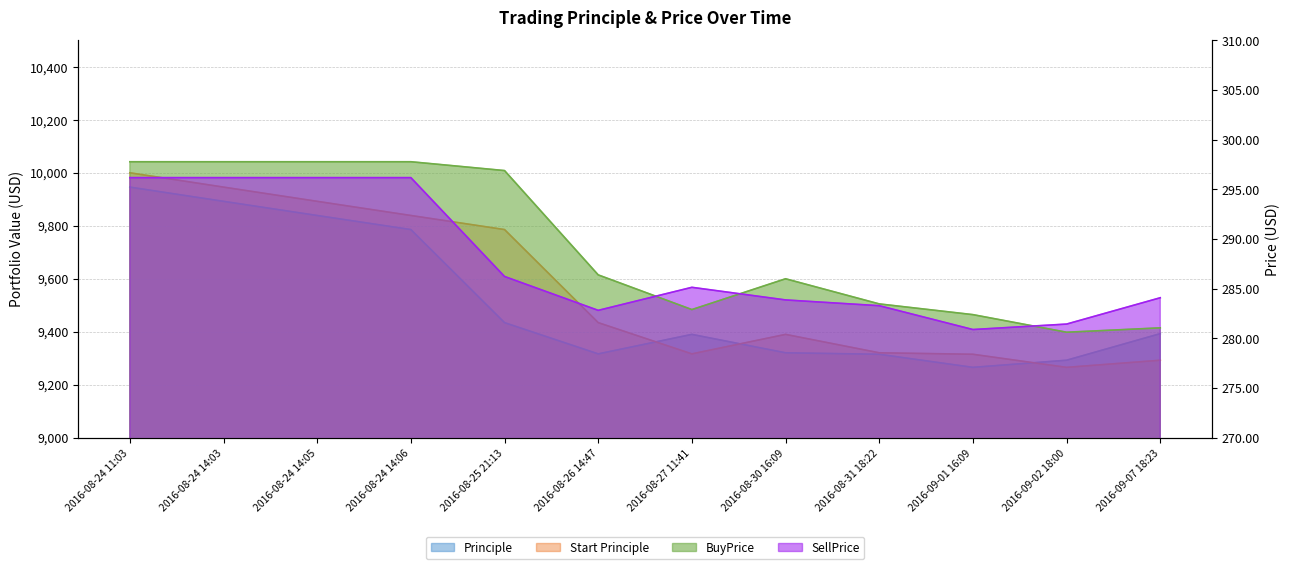

What is the total value across all series at 2016-09-02 18:00?

19120.2